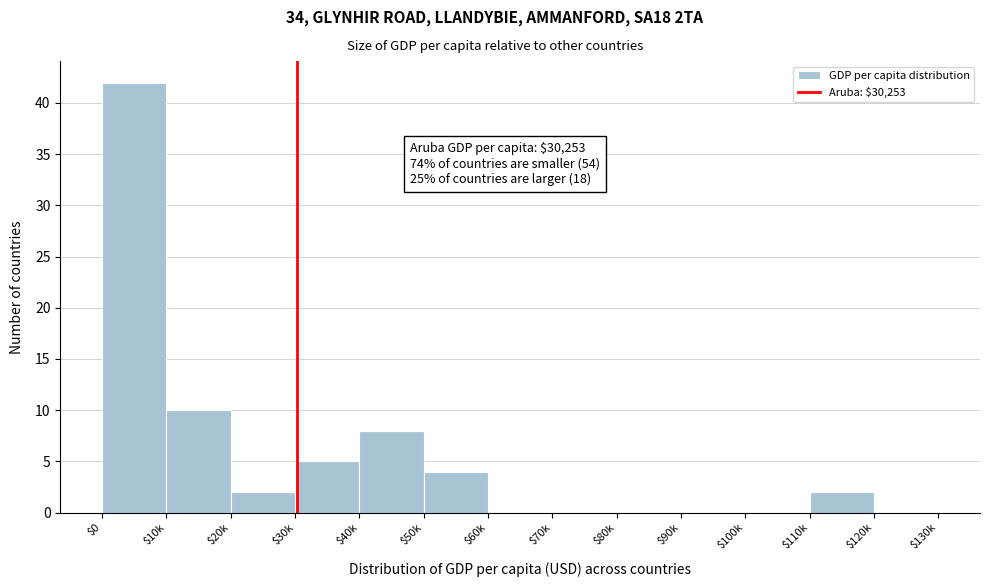

At which label is the value closest to 21?

$10k